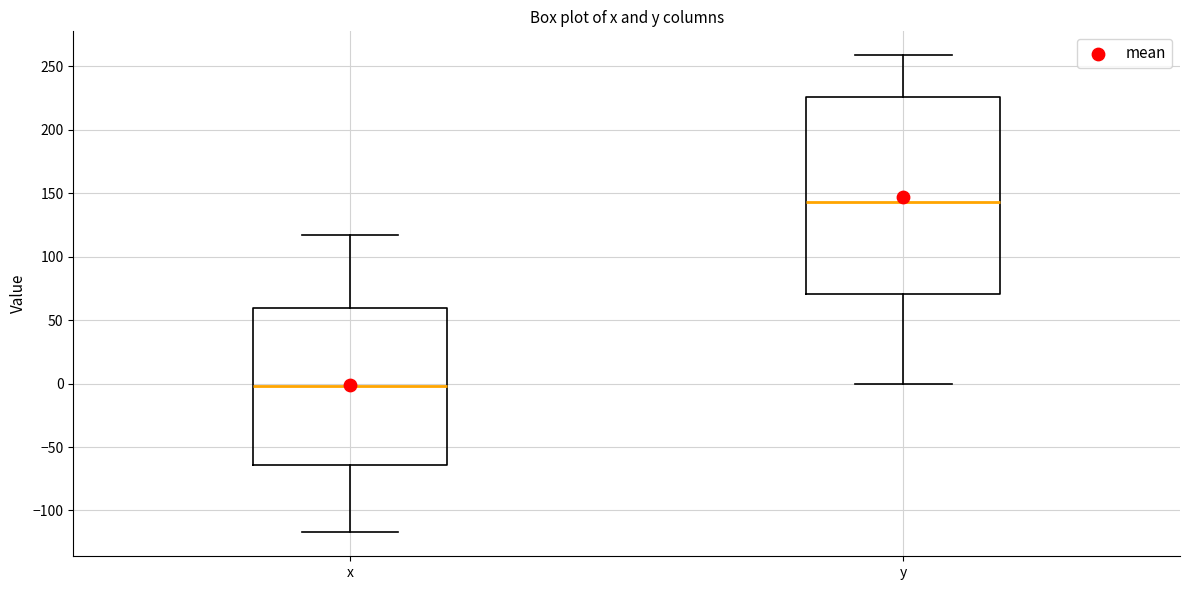

Which box is the tallest, from its lower edge to its upper edge?

y